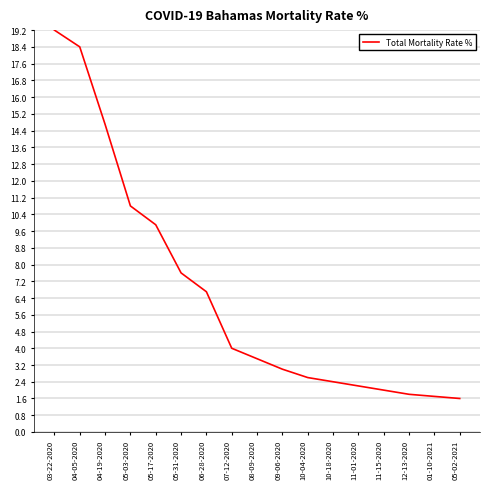

True or false: the data has more than 2 interior local peaks.

False